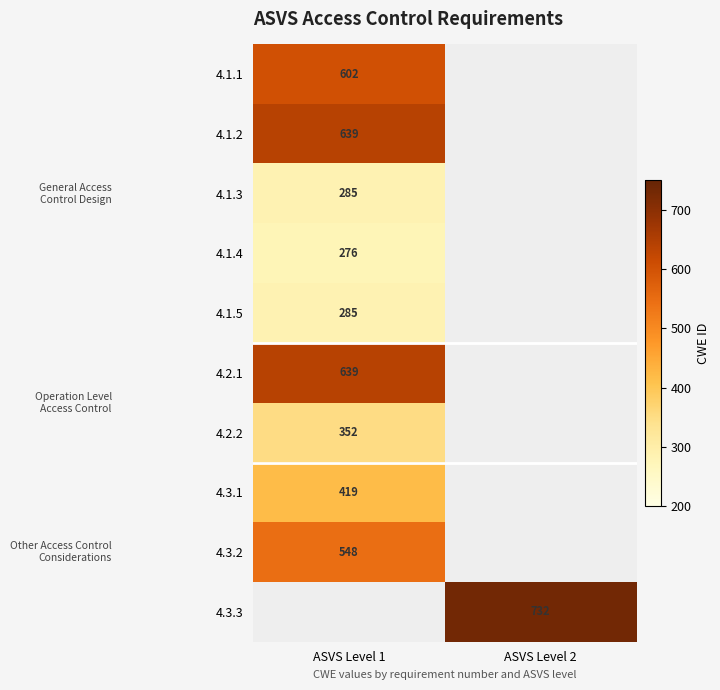

The value of 4.3.1 at ASVS Level 1 is 545. True or false?

False